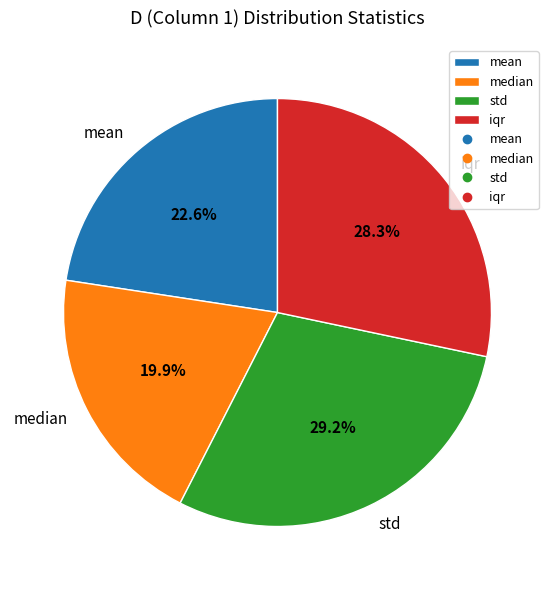

What percentage is NOT represented by mean?

77.4%